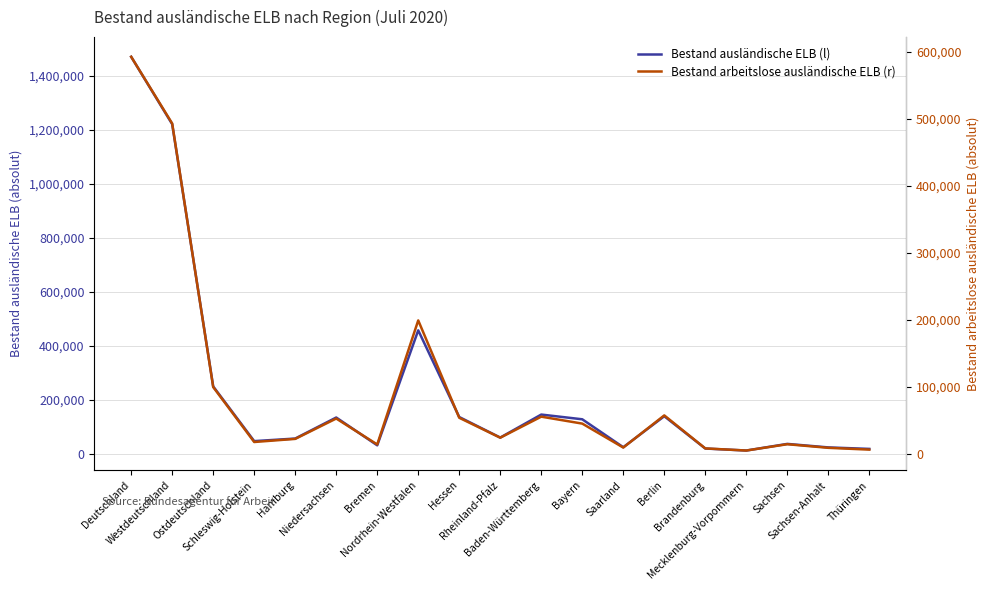

What are all the series names shown in the legend?

Bestand ausländische ELB (l), Bestand arbeitslose ausländische ELB (r)